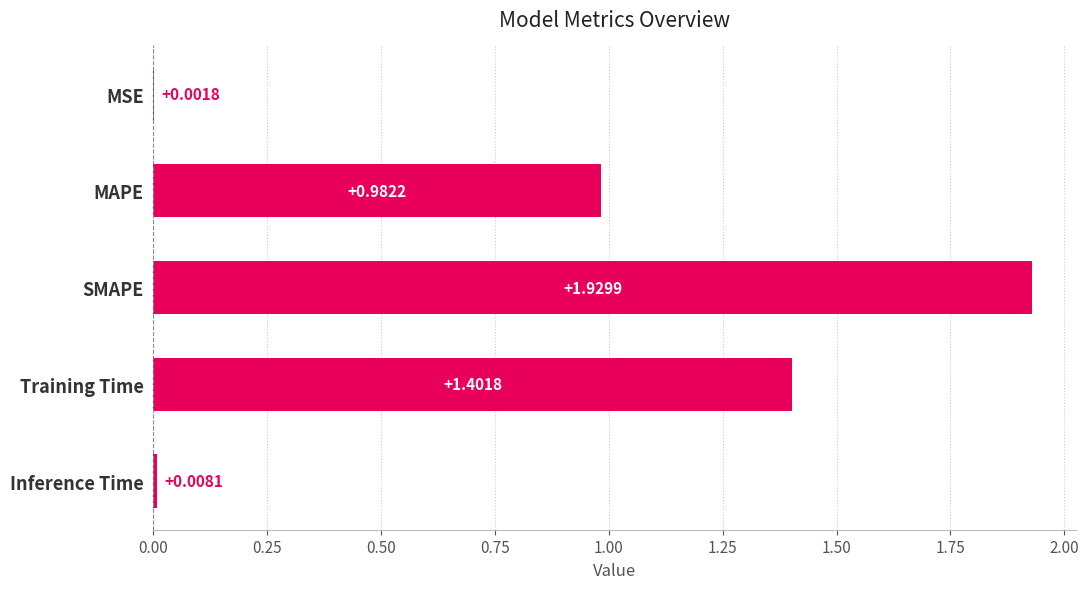

Which has a higher value, MAPE or Inference Time?

MAPE